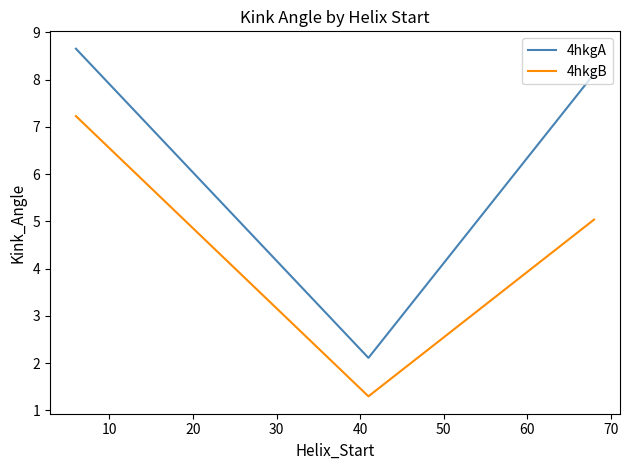

What is the difference between the second highest and minimum values in the 4hkgB series?

3.7